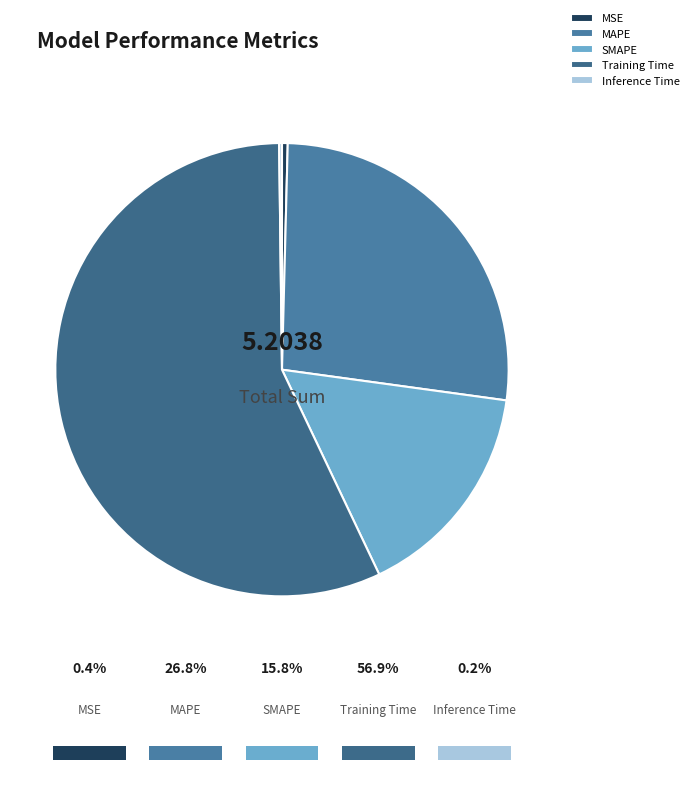

To the nearest percent, what is the average slice percentage?

20%